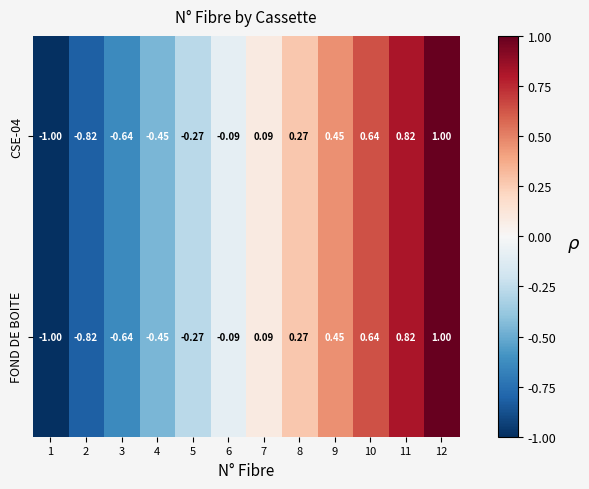

Is the value of FOND DE BOITE at 8 greater than the value of CSE-04 at 1?

Yes